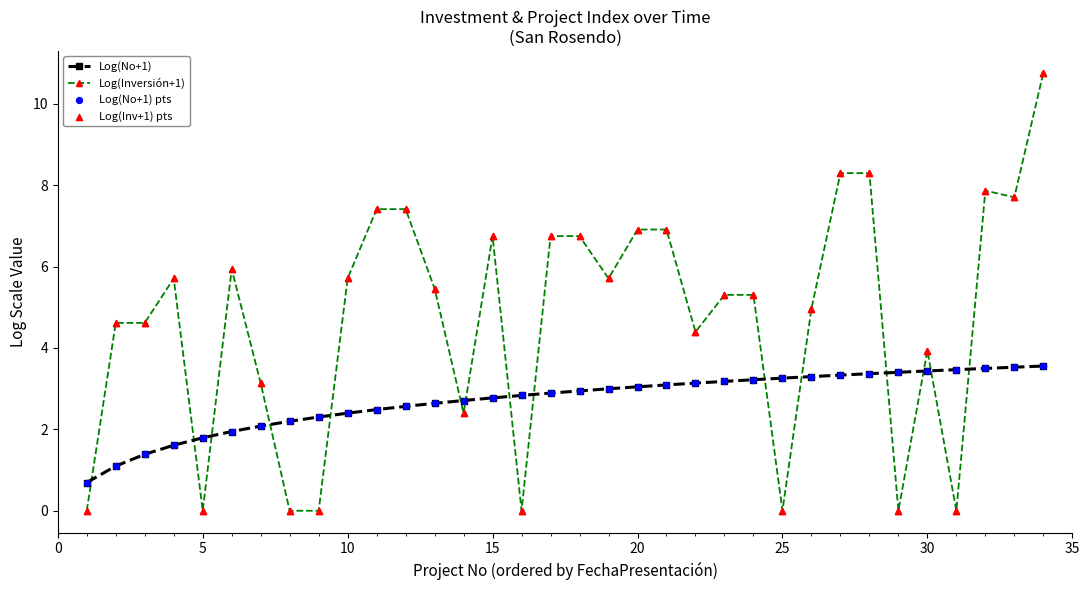

Which series has the largest total across all categories?

Log(Inversión+1)